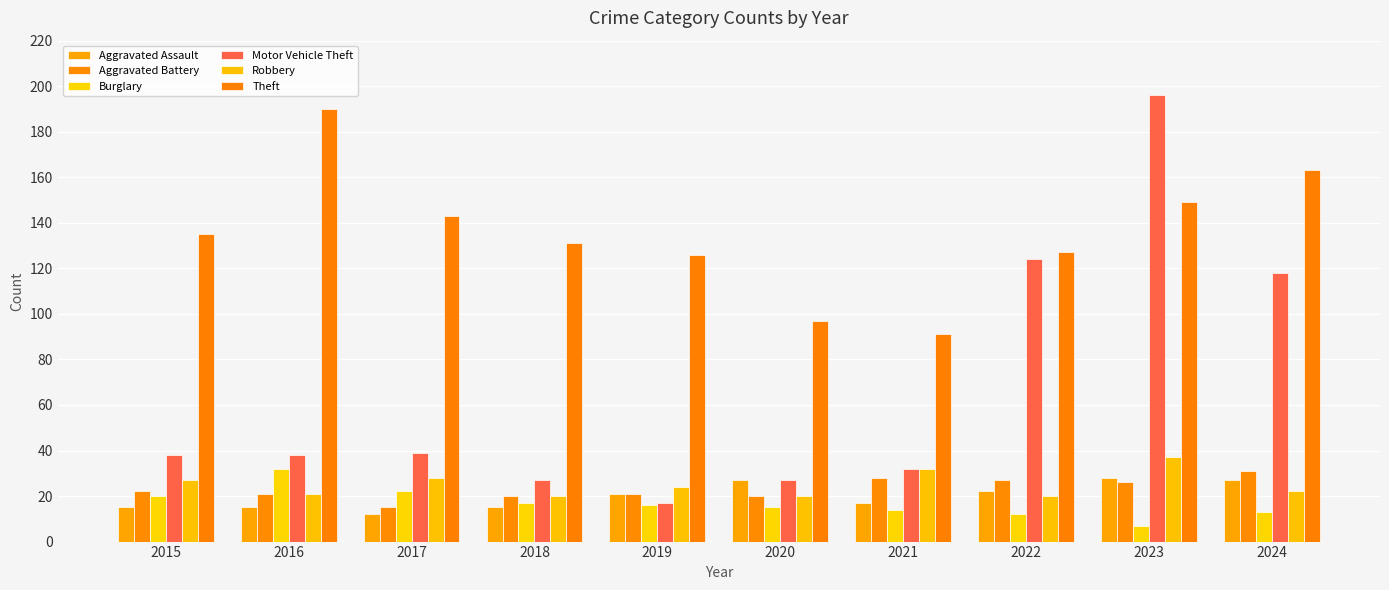

At how many categories does at least one series exceed 153?

3